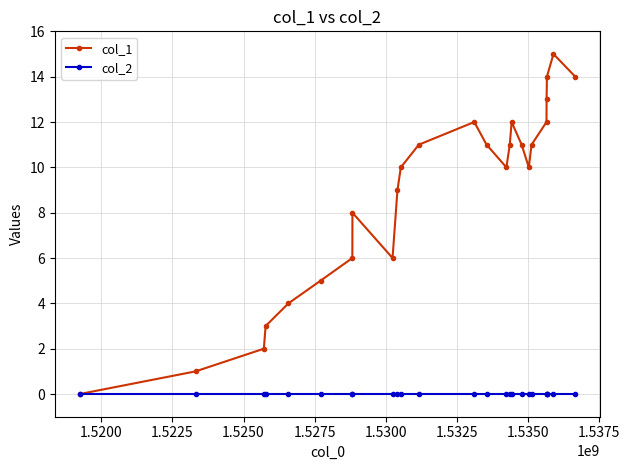

Which series has the largest range (max minus min)?

col_1